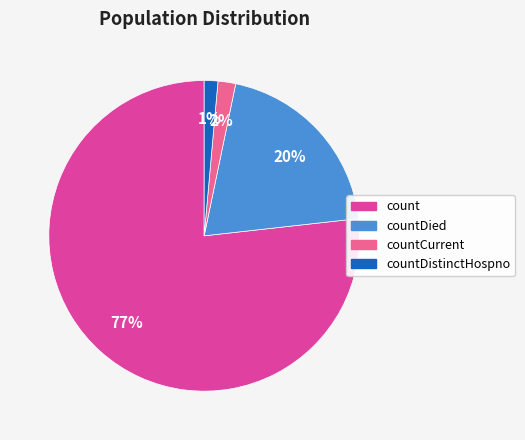

Is there a majority slice in this chart?

Yes